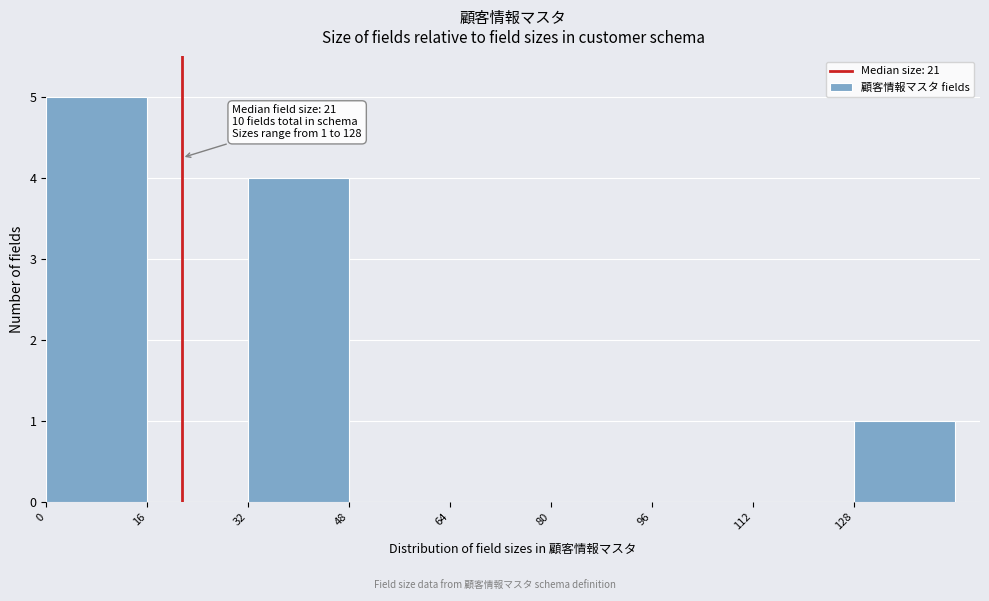

Over which range of the x-axis is the bar tallest?

0 to 16